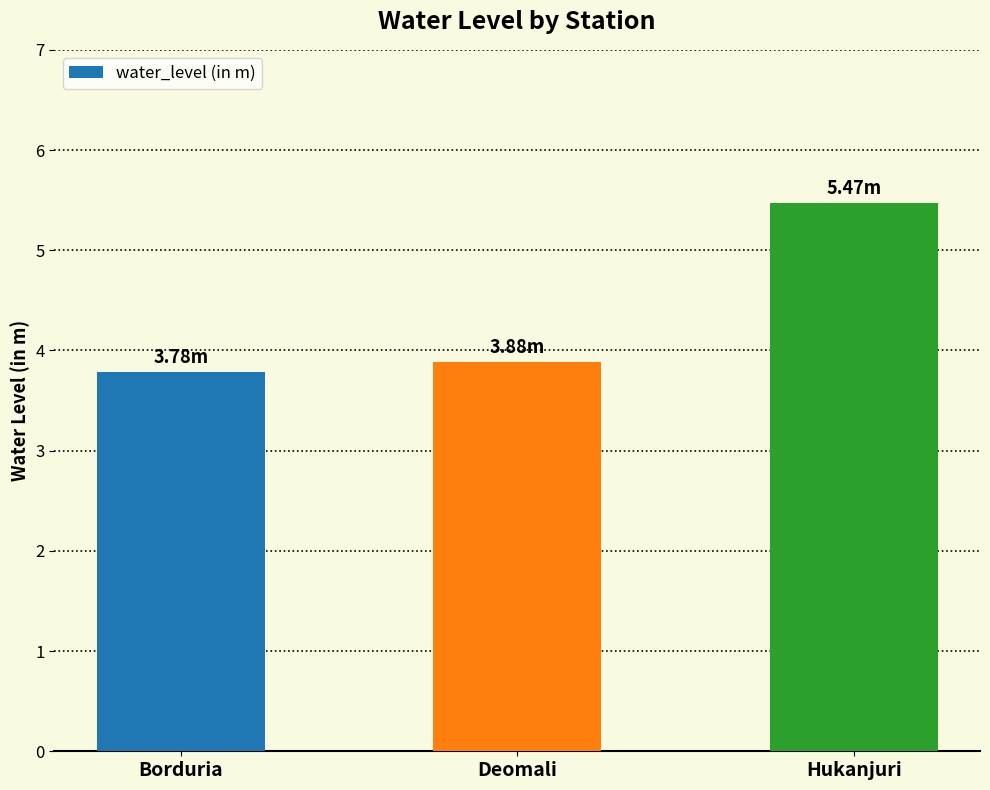

What is the greatest value displayed?

5.5